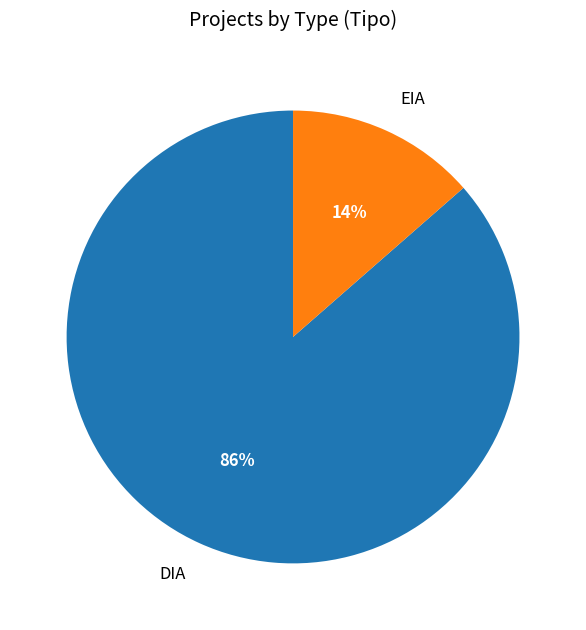

Which has a higher value, DIA or EIA?

DIA